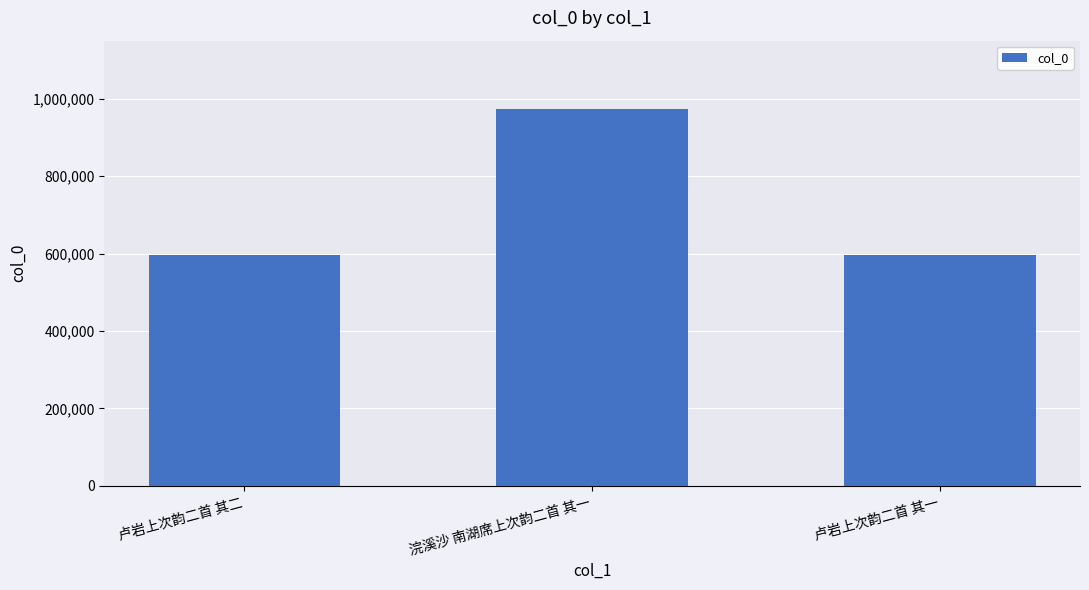

What is the smallest value displayed?

596254